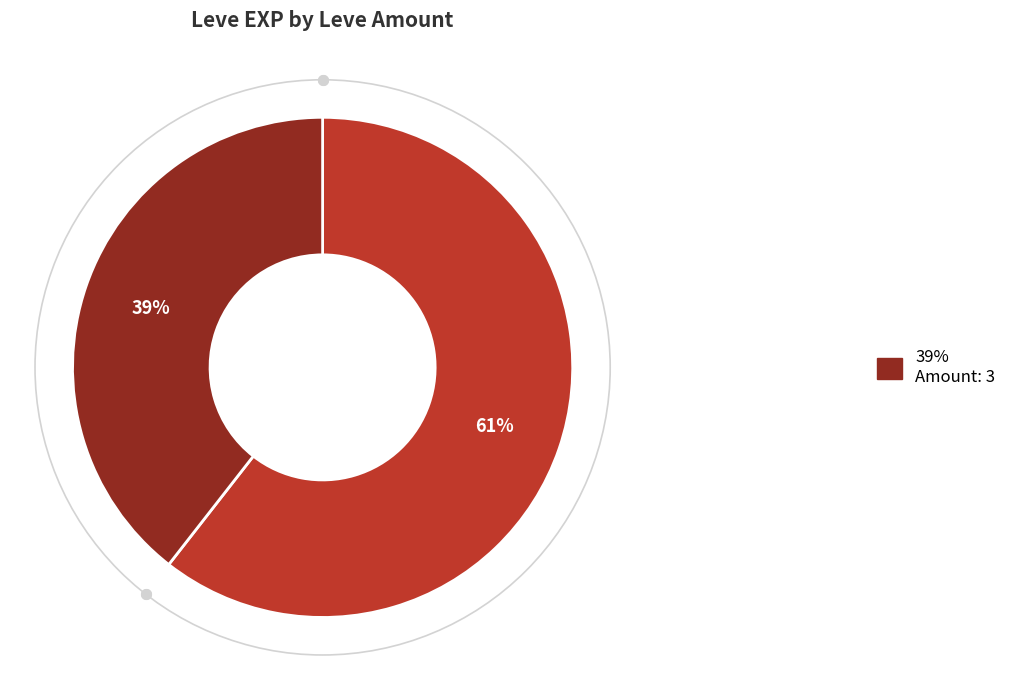

How many slices are in this pie chart?

2